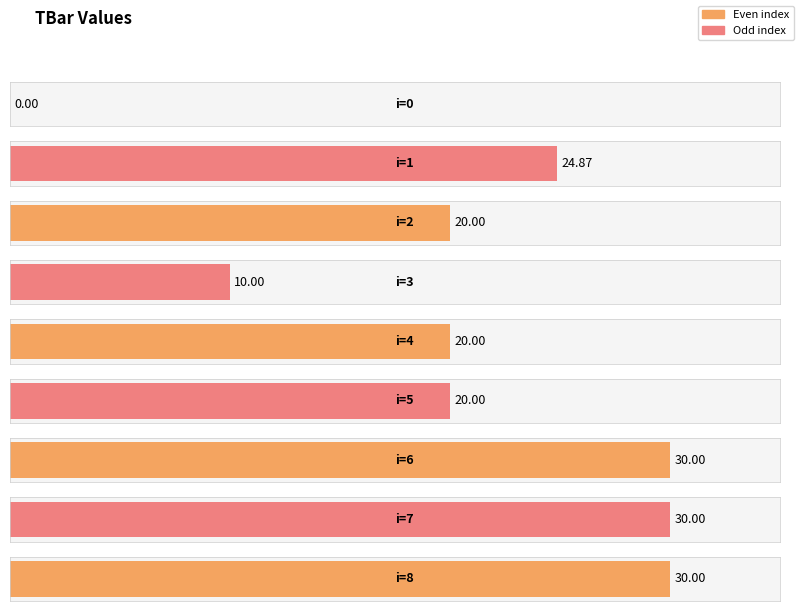

How many bars are there in total?

9